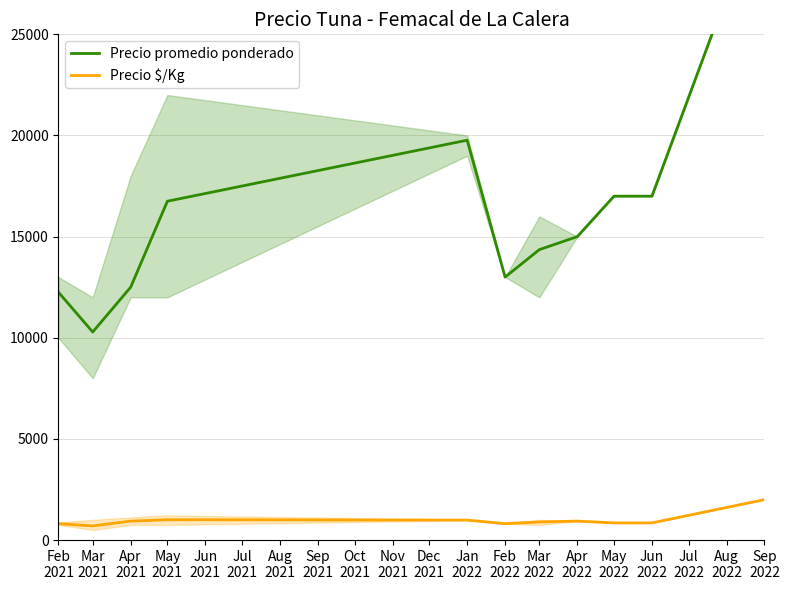

What is the minimum value for Precio $/Kg?

700